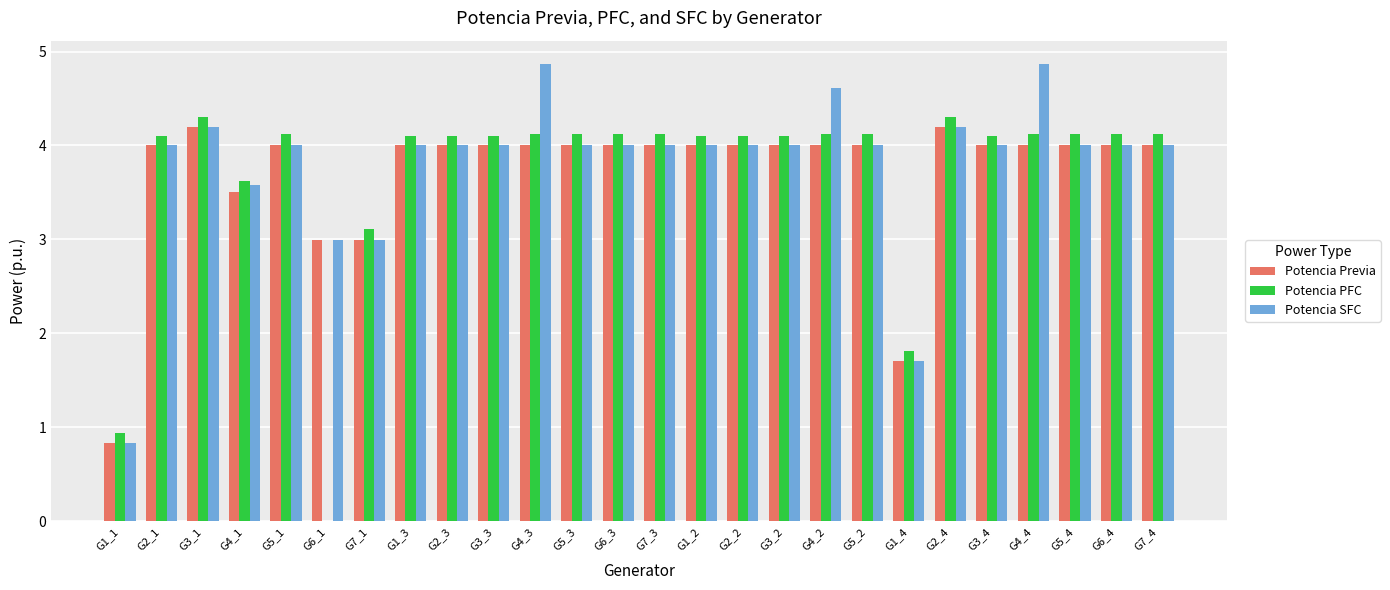

Where is Potencia PFC nearest to the value 2?

G1_4